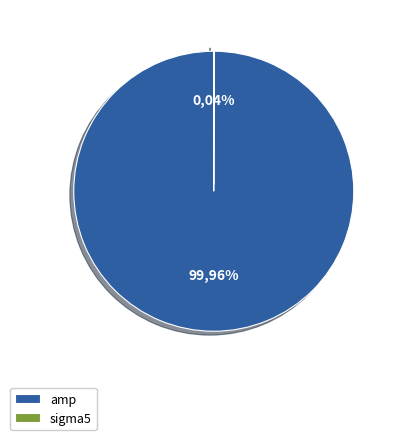

To the nearest percent, what portion does amp represent?

100%